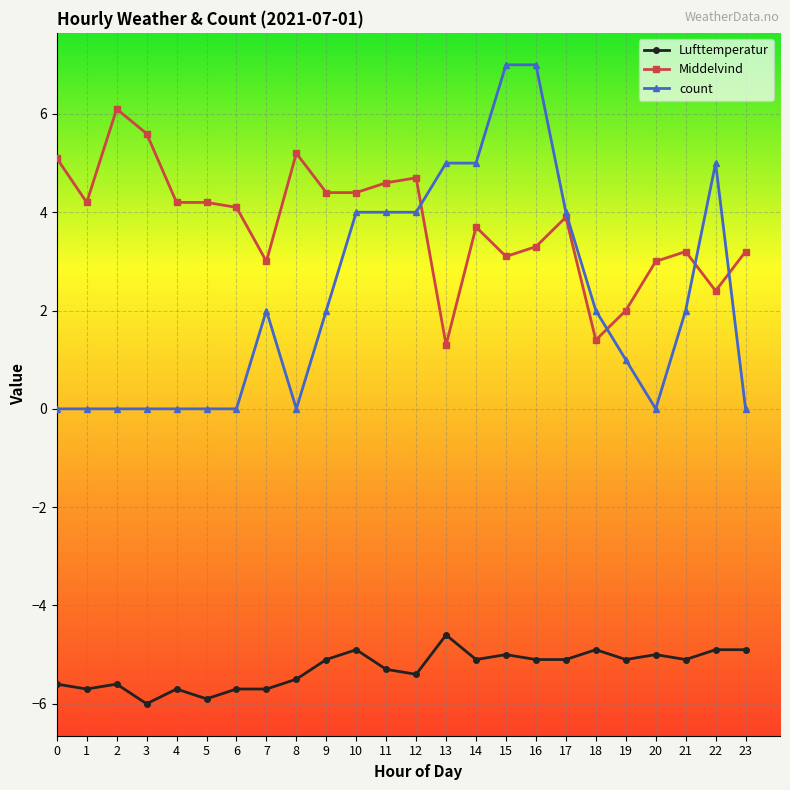

Count the number of data series in this chart.

3